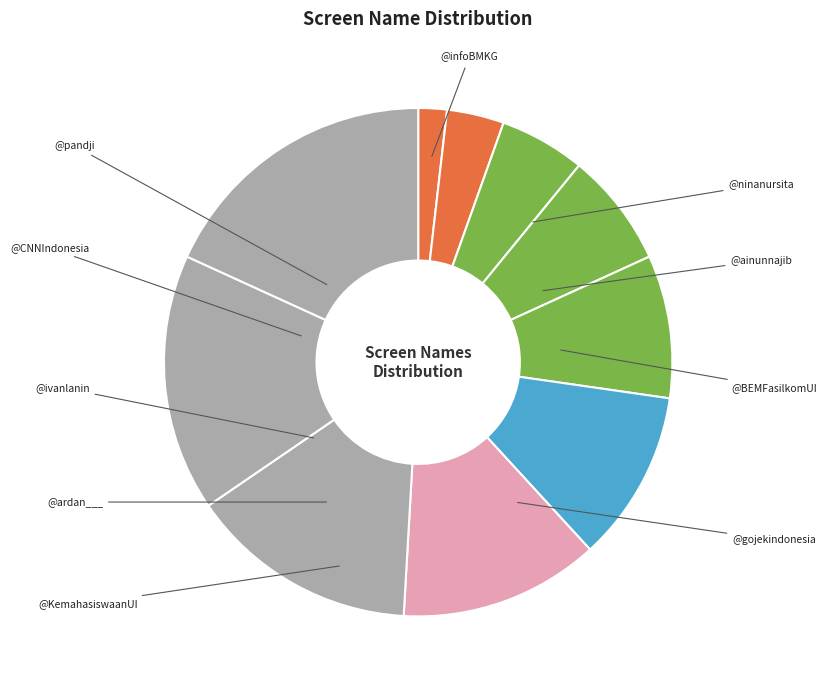

What is the total percentage of @ainunnajib and @ninanursita?

30.9%